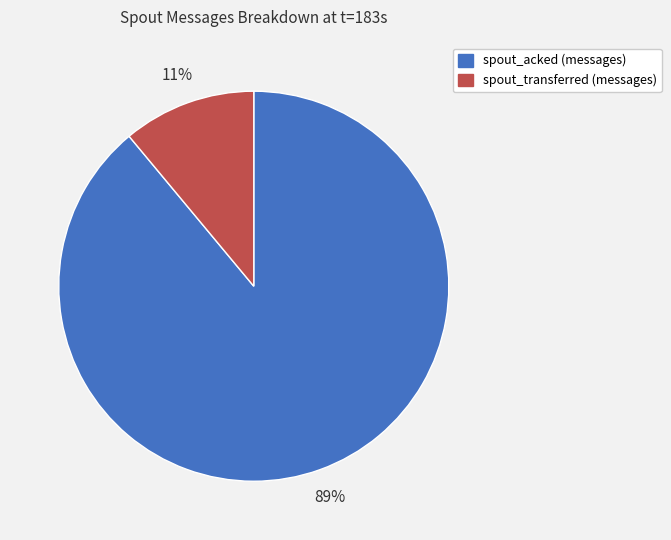

The spout_acked (messages) slice represents 99% of the pie. True or false?

False